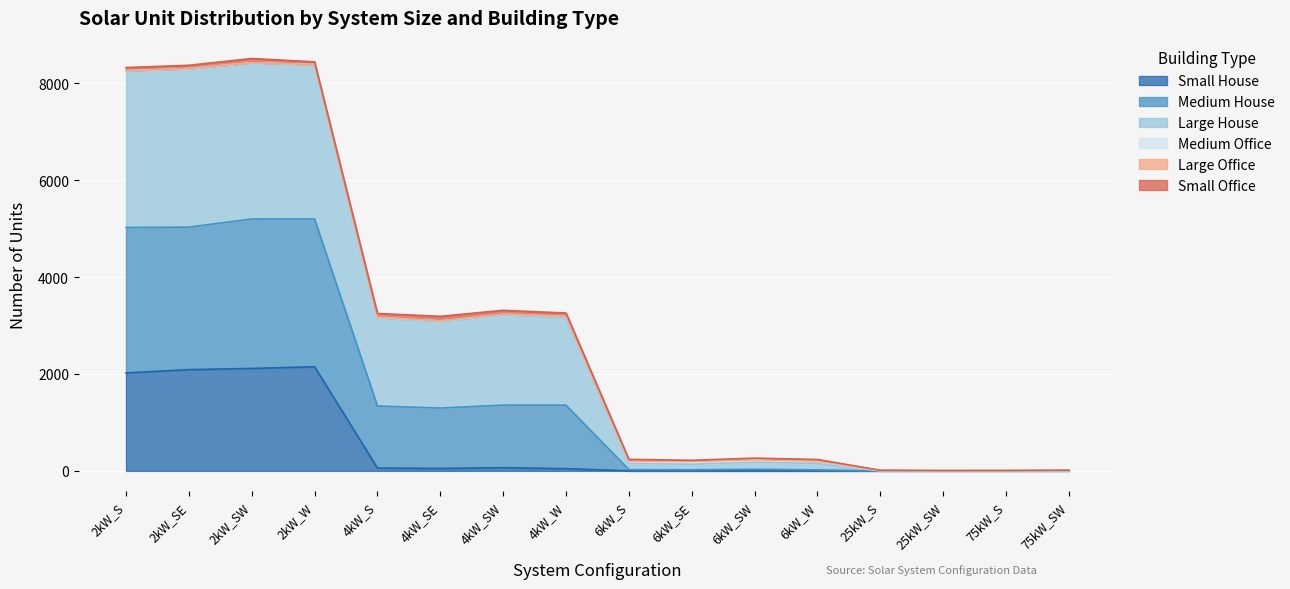

Which category has the highest value in the Small House series?

2kW_W